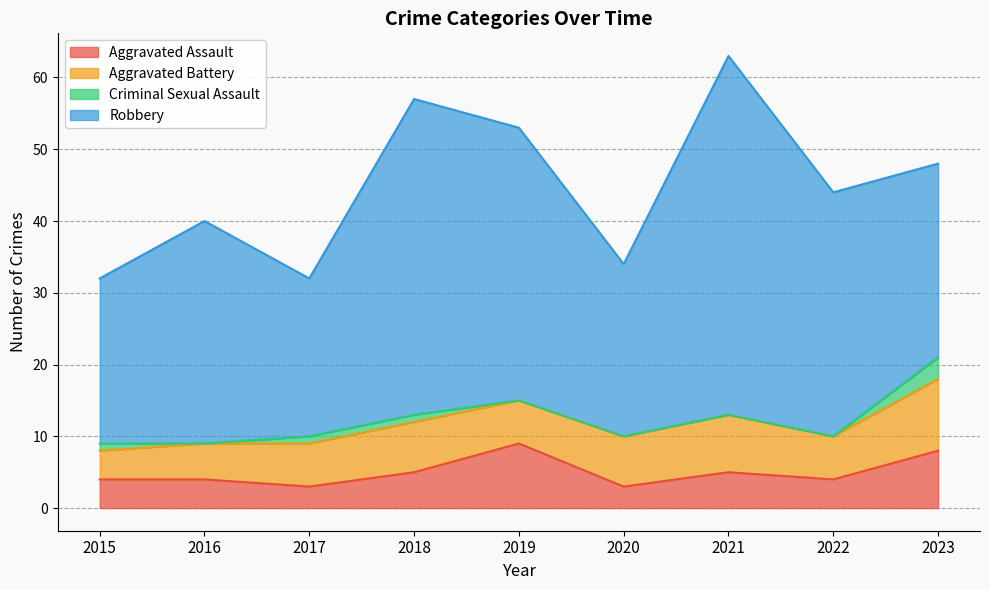

Rank the series by their maximum value, from lowest to highest.

Criminal Sexual Assault, Aggravated Assault, Aggravated Battery, Robbery